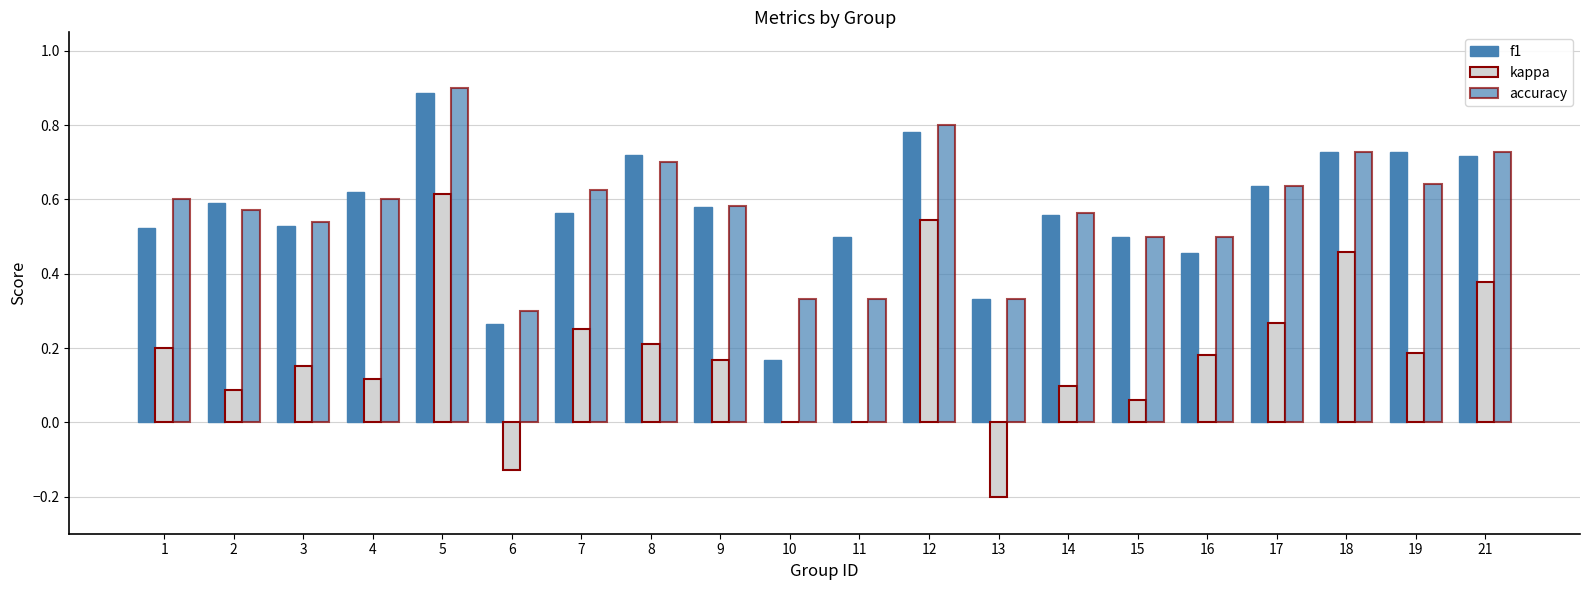

Count the number of categories in the chart.

20